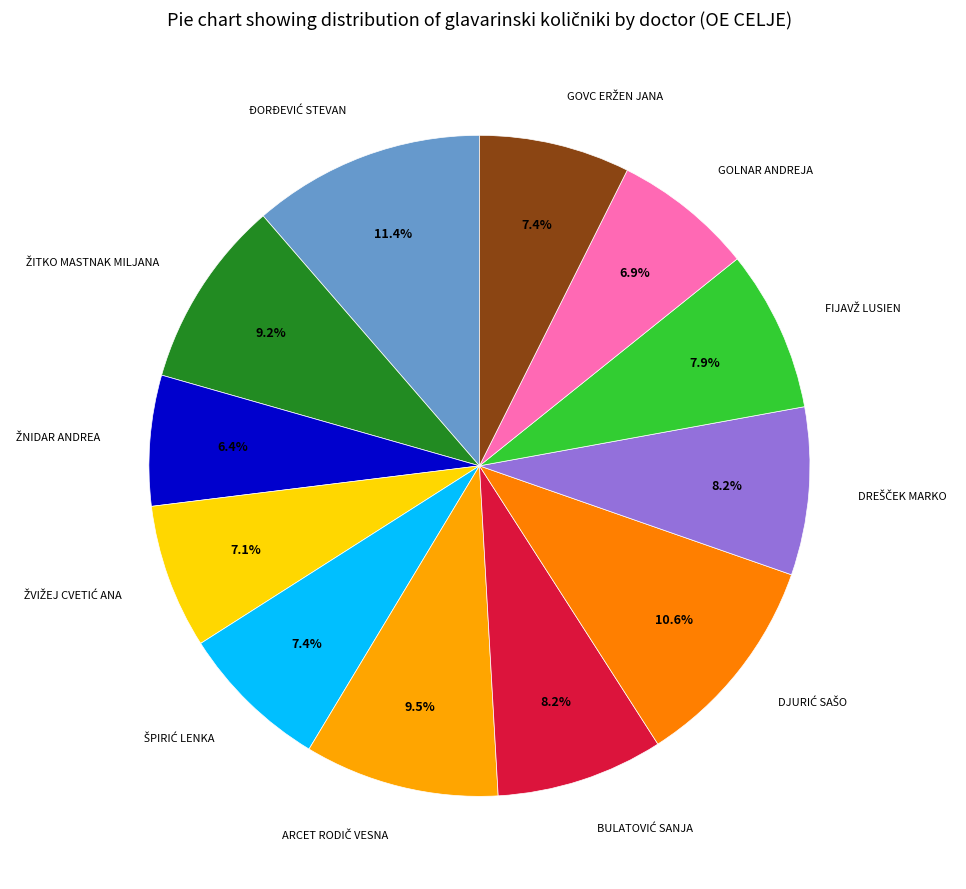

Is there a majority slice in this chart?

No